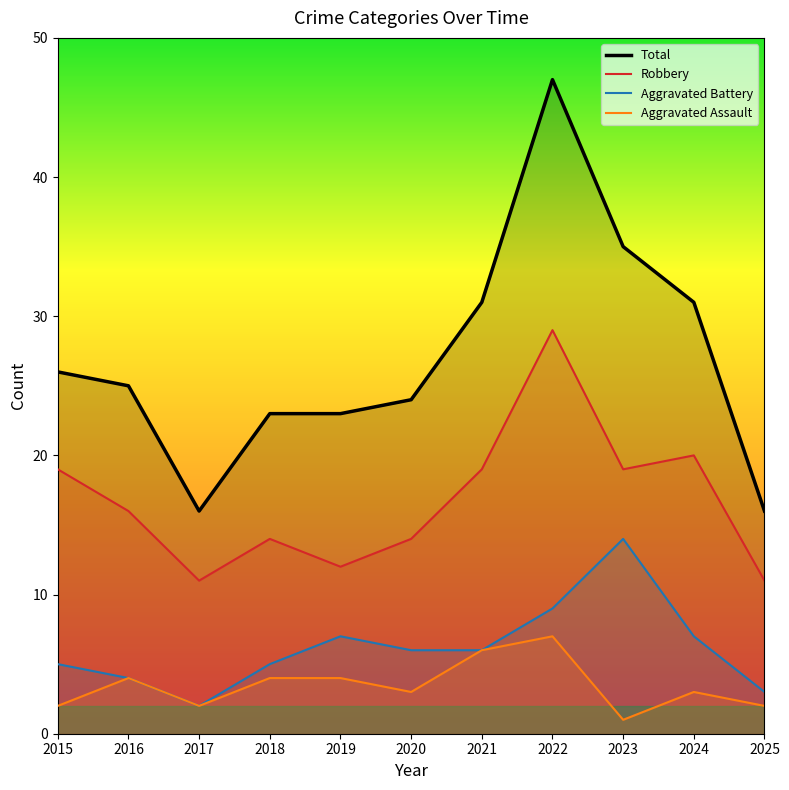

Rank the series by their maximum value, from highest to lowest.

Total, Robbery, Aggravated Battery, Aggravated Assault